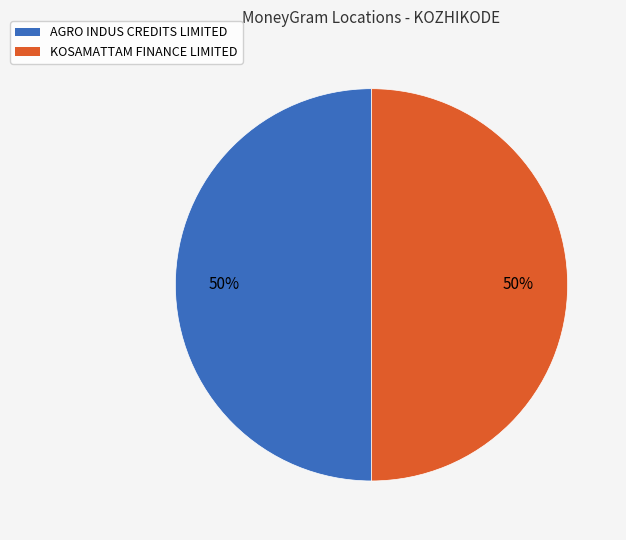

Approximately how many times larger is the value at AGRO INDUS CREDITS LIMITED compared to KOSAMATTAM FINANCE LIMITED?

1.0